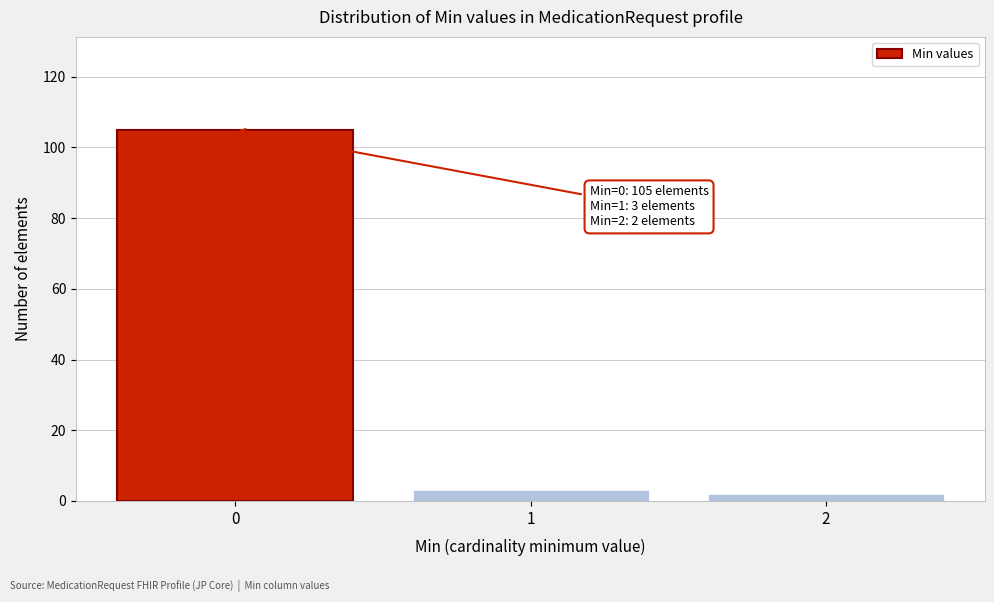

Reading left to right, list all the values displayed in this chart.

0=105	1=3	2=2